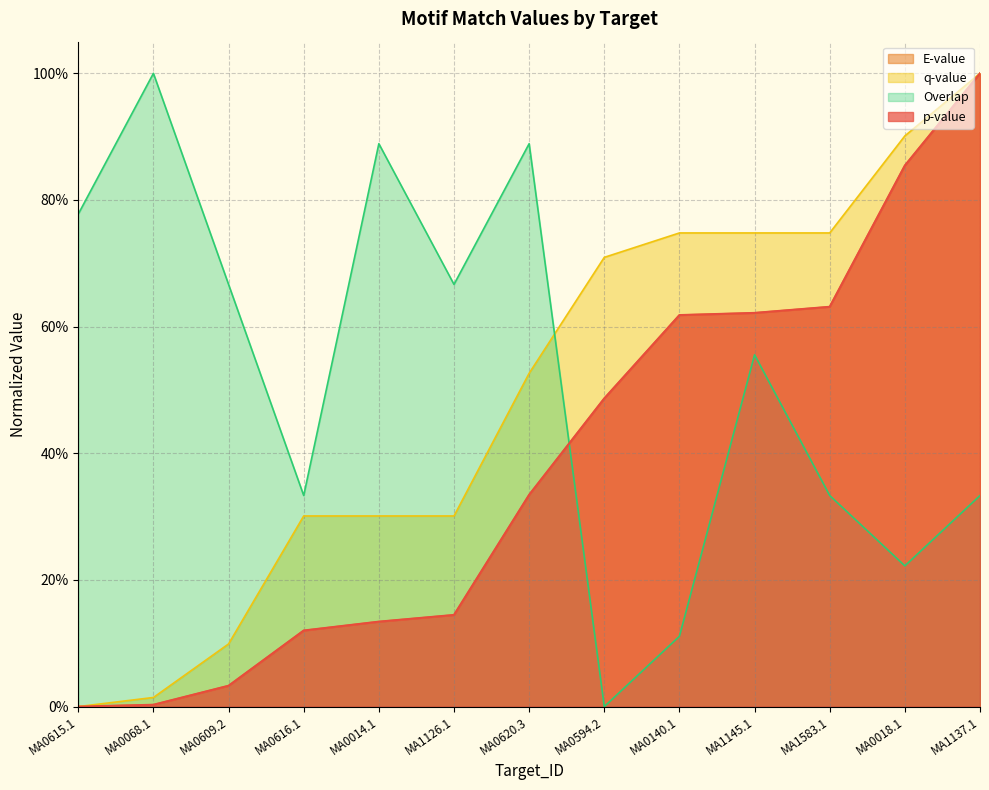

What is the difference between the maximum and minimum values in the p-value series?

1.0